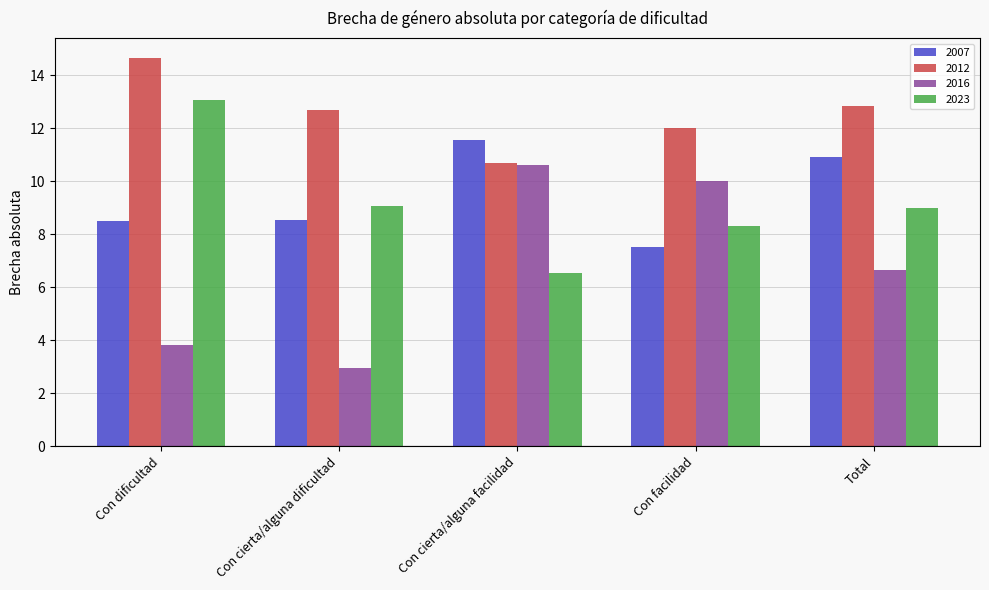

Rank the series by their maximum value, from lowest to highest.

2016, 2007, 2023, 2012